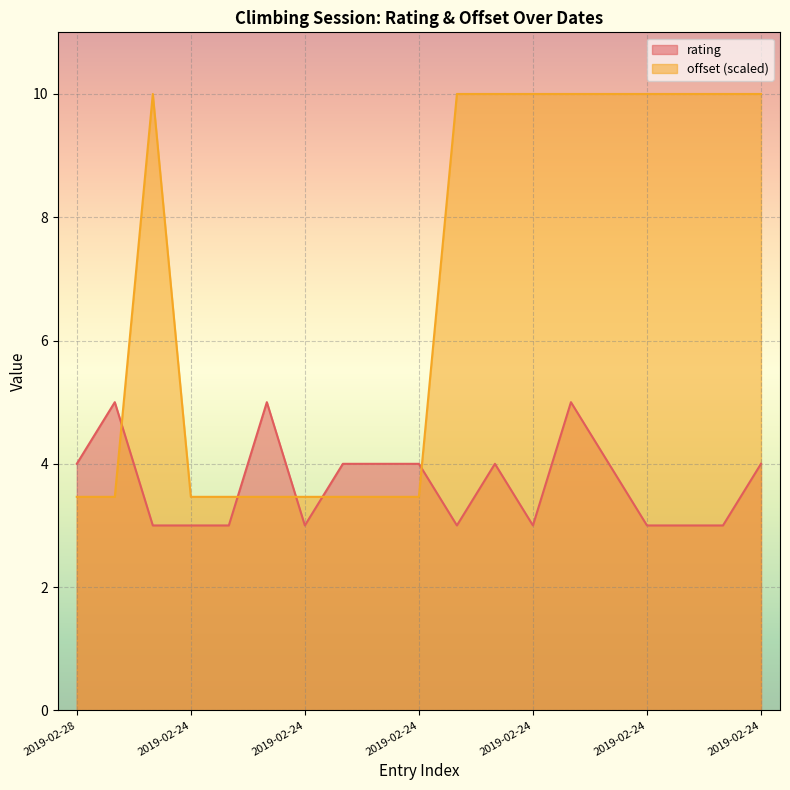

At how many categories does at least one series exceed 3?

19